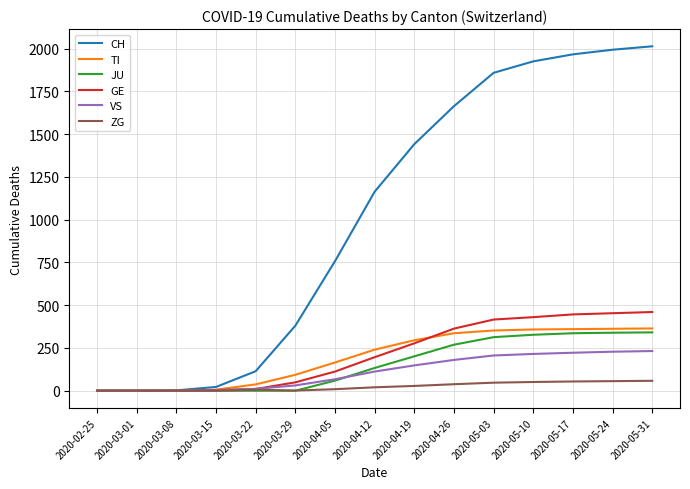

Which series has the widest spread of values?

CH